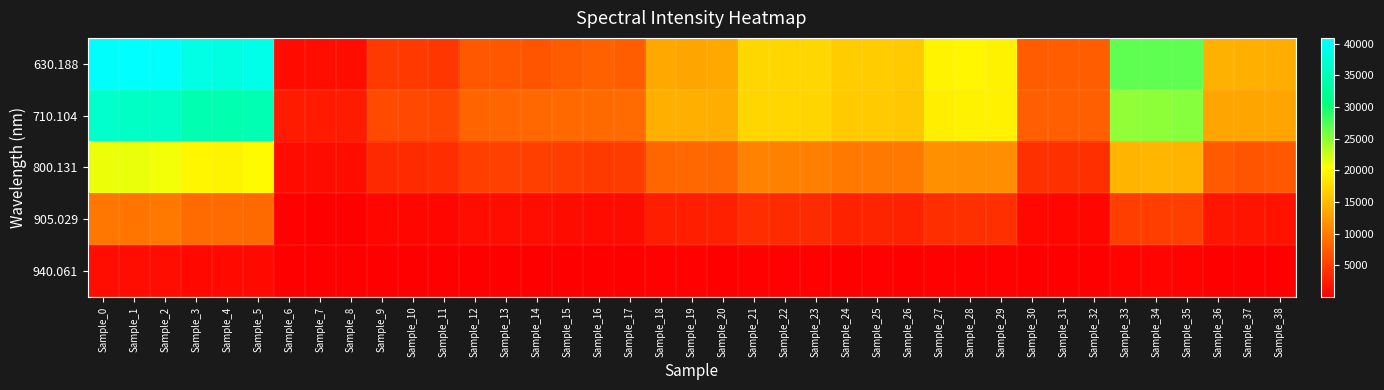

At which category does the chart reach its peak across all series?

Sample_1